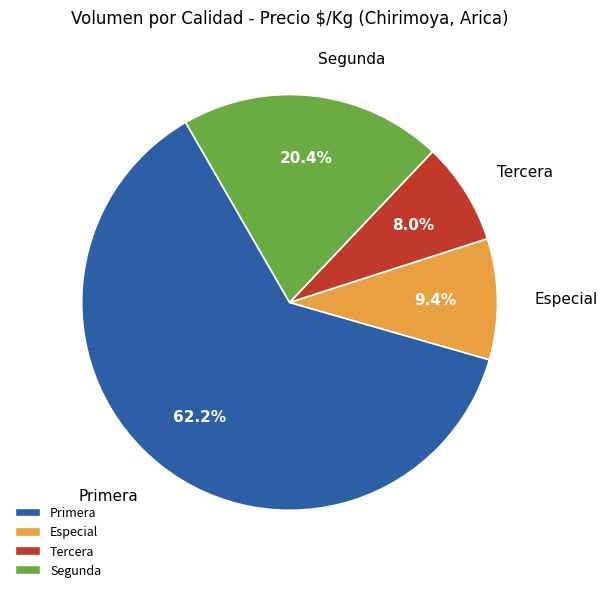

Is there any slice that represents more than half of the pie?

Yes